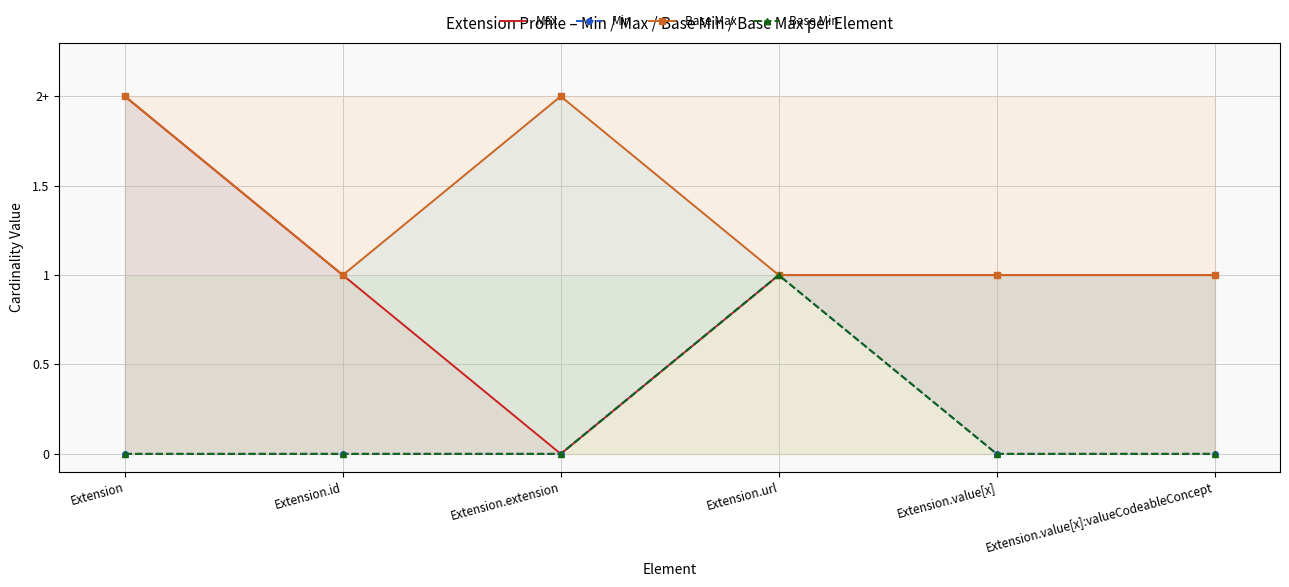

Rank the series by their maximum value, from lowest to highest.

Min, Base Min, Max, Base Max